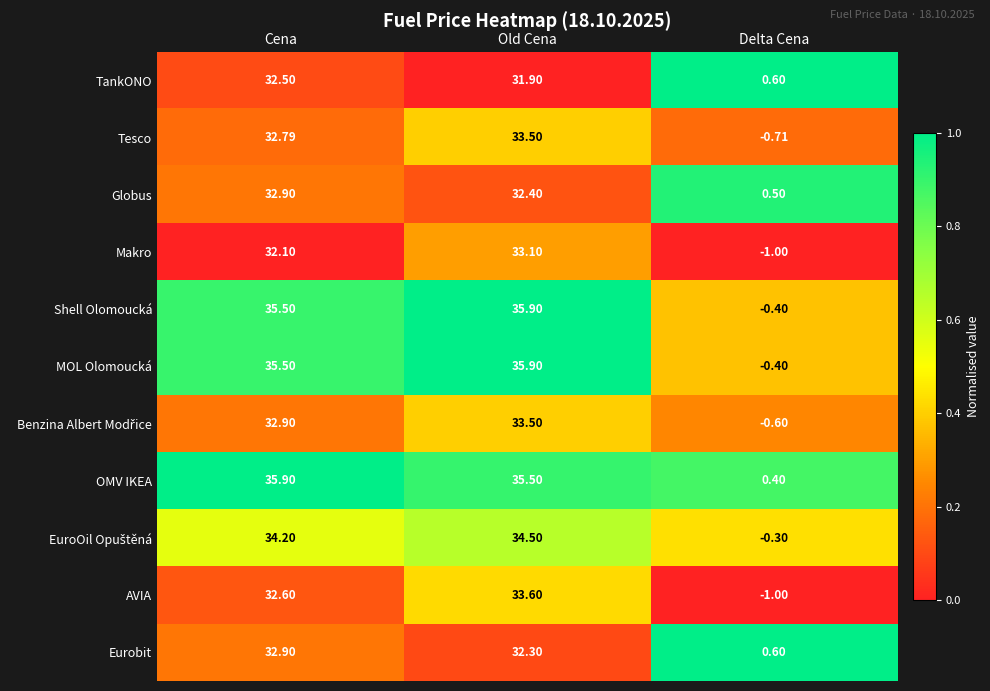

How many distinct data groups are displayed?

11